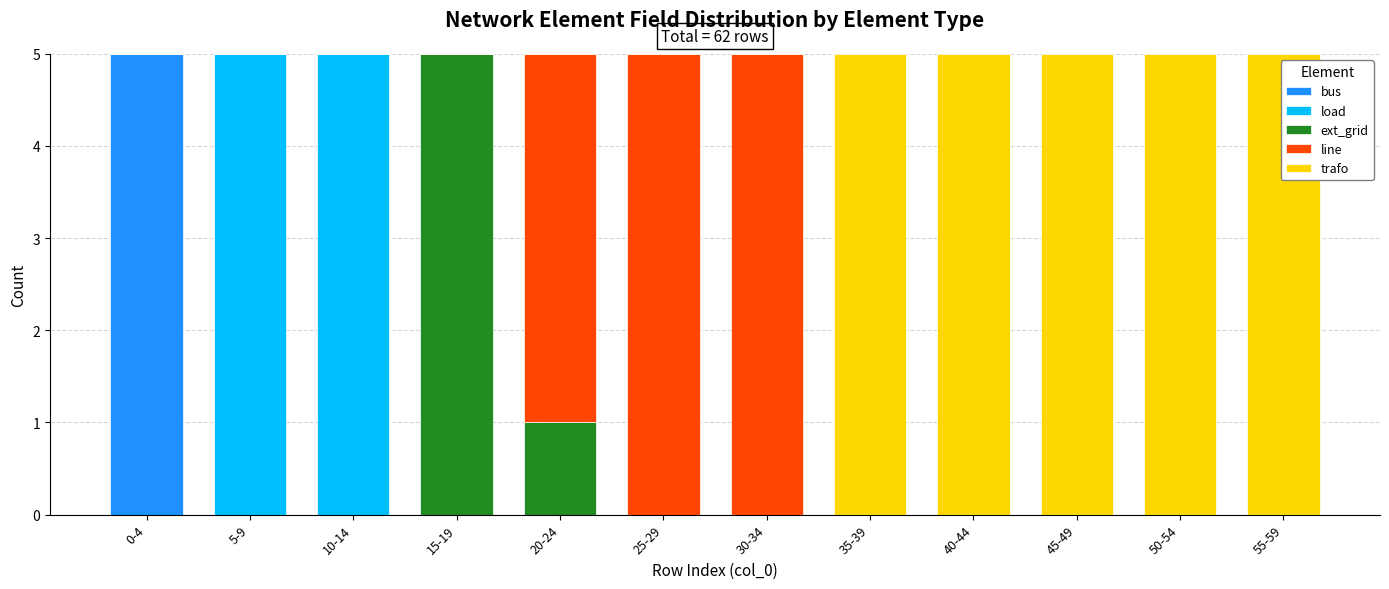

At which label does bus reach its peak?

0-4